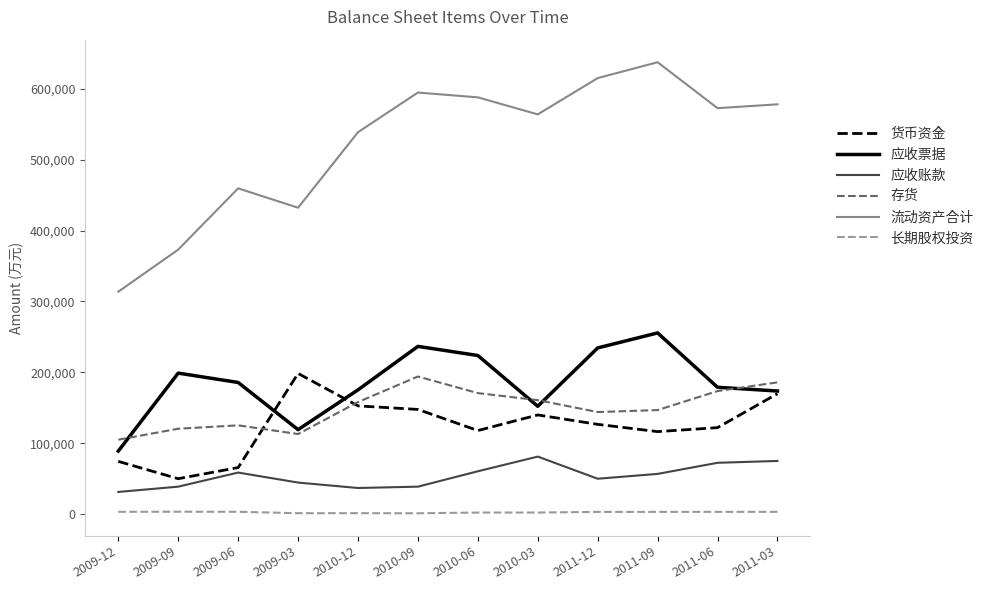

Which series has the widest spread of values?

流动资产合计